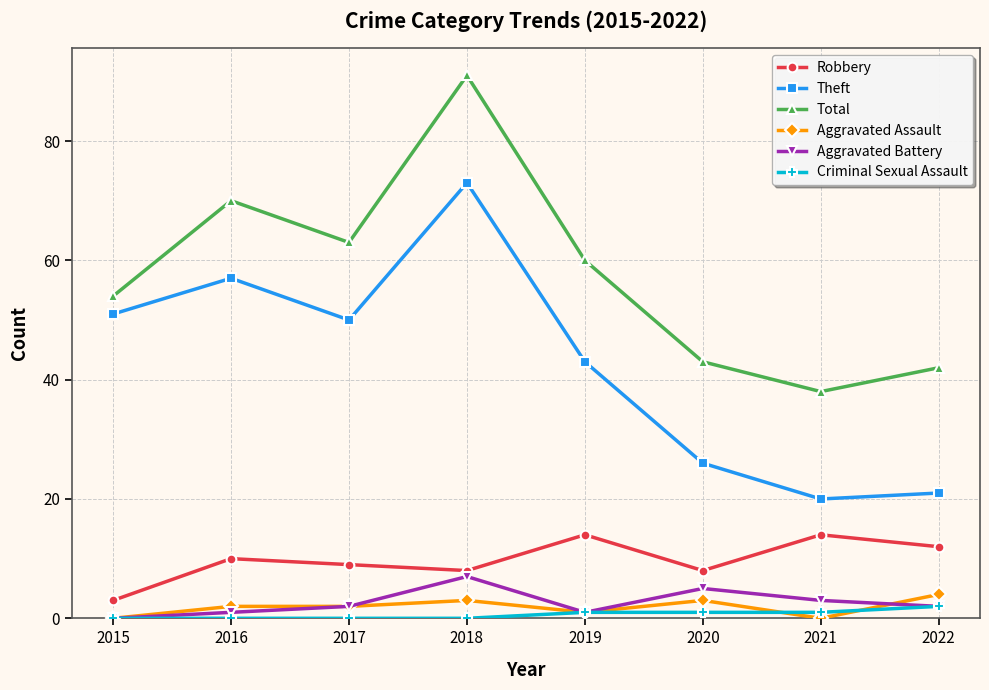

What is the maximum value shown in the chart?

91